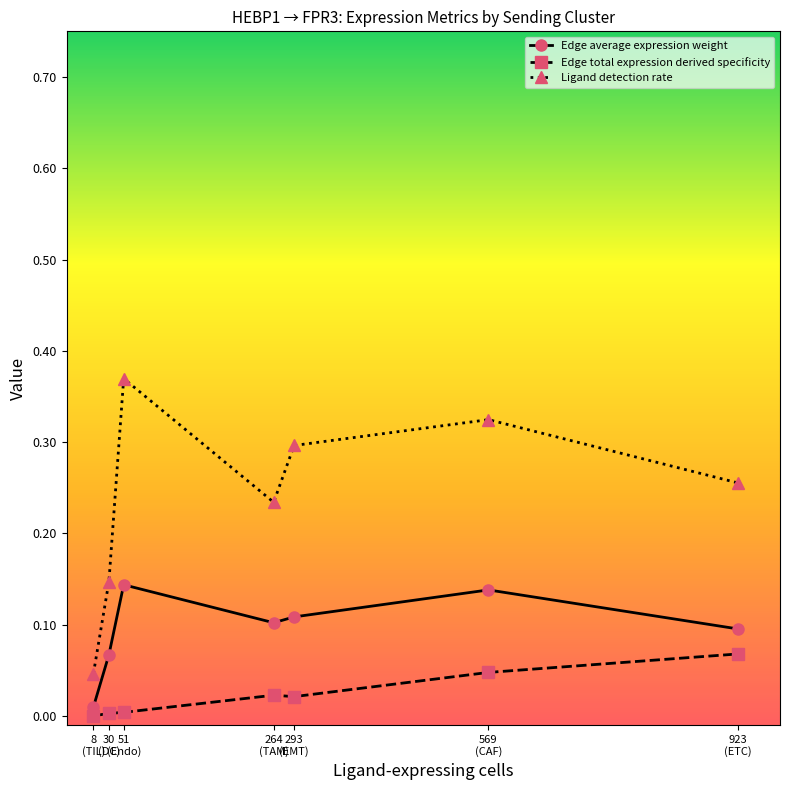

At which label does Ligand detection rate reach its minimum?

8
(TIL)